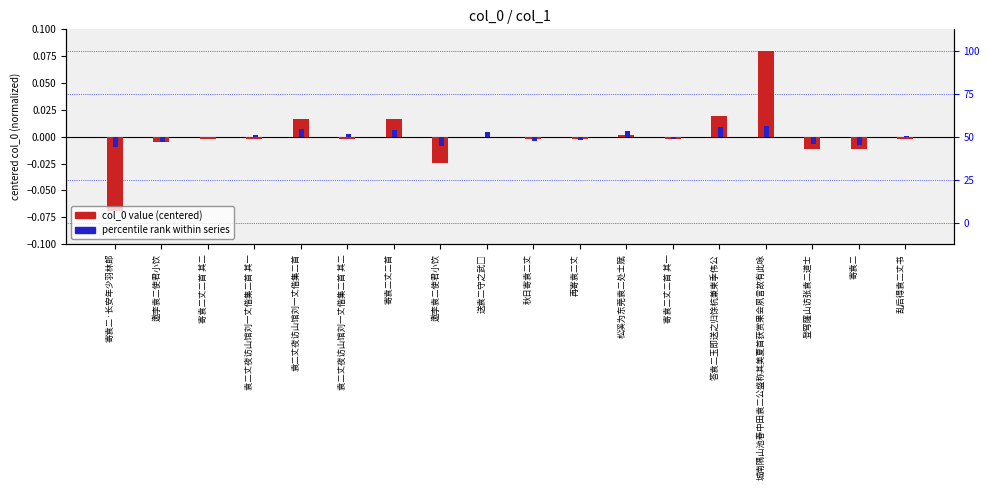

The value of percentile rank within series at 袁二丈夜访山馆刘一丈偕集二首 其一 is 0.0. True or false?

True